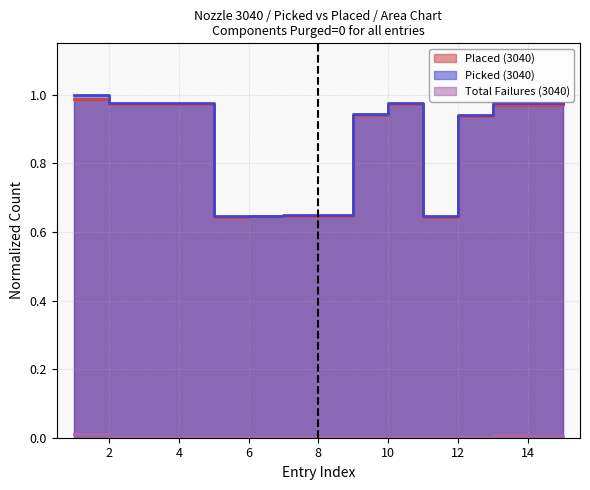

Reading right to left, extract all data points from this chart.

Placed (3040): 1.0	1.0	1.0	0.9	0.6	1.0	0.9	0.6	0.6	0.6	0.6	1.0	1.0	1.0	1.0
Picked (3040): 1.0	1.0	1.0	0.9	0.6	1.0	0.9	0.6	0.6	0.6	0.6	1.0	1.0	1.0	1.0
Total Failures (3040): 0.0	0.0	0.0	0.0	0.0	0.0	0.0	0.0	0.0	0.0	0.0	0.0	0.0	0.0	0.0